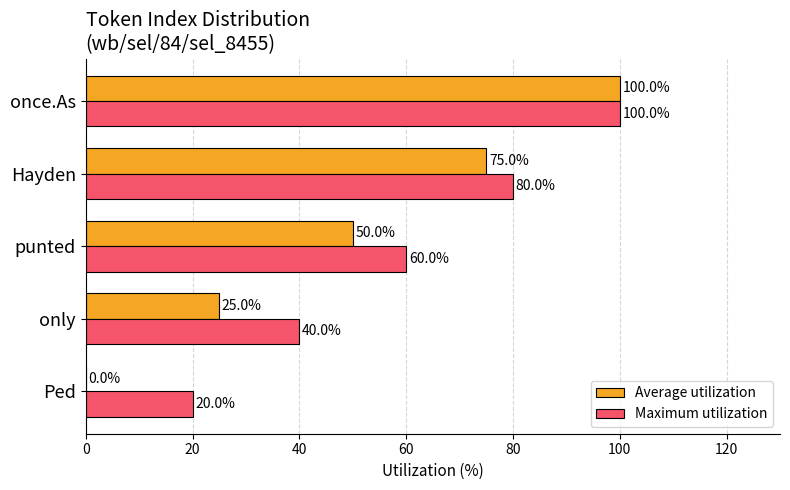

Which category has the highest value in the Average utilization series?

once.As